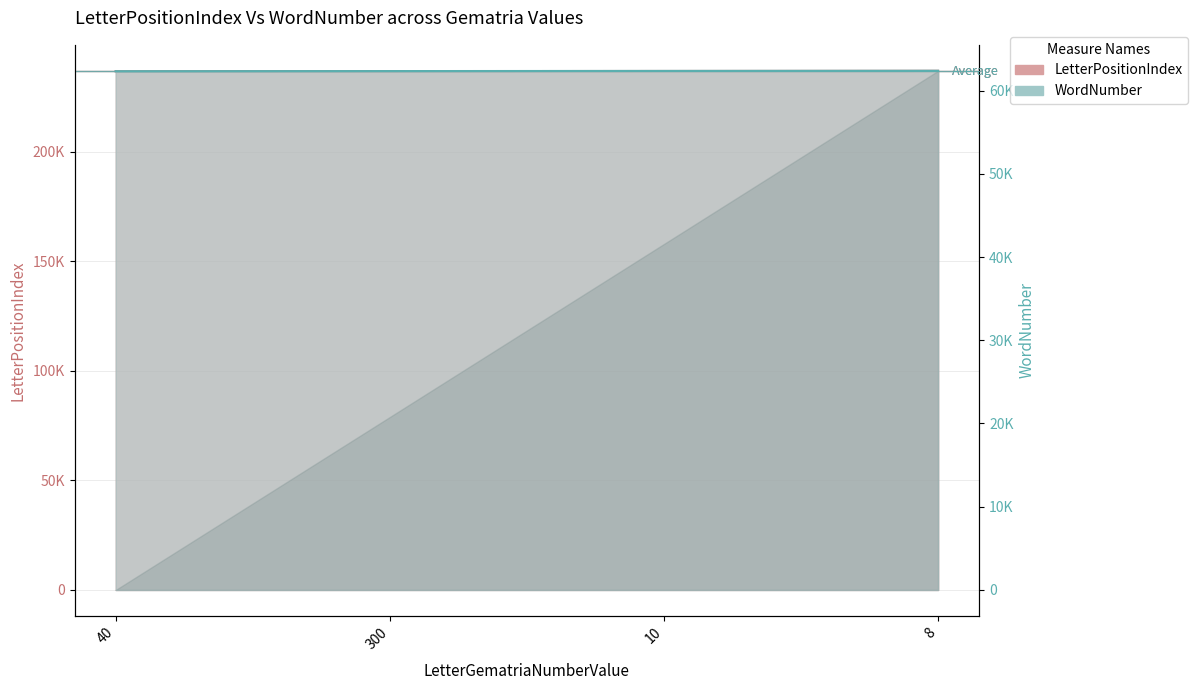

True or false: WordNumber has more than 2 interior local peaks.

False